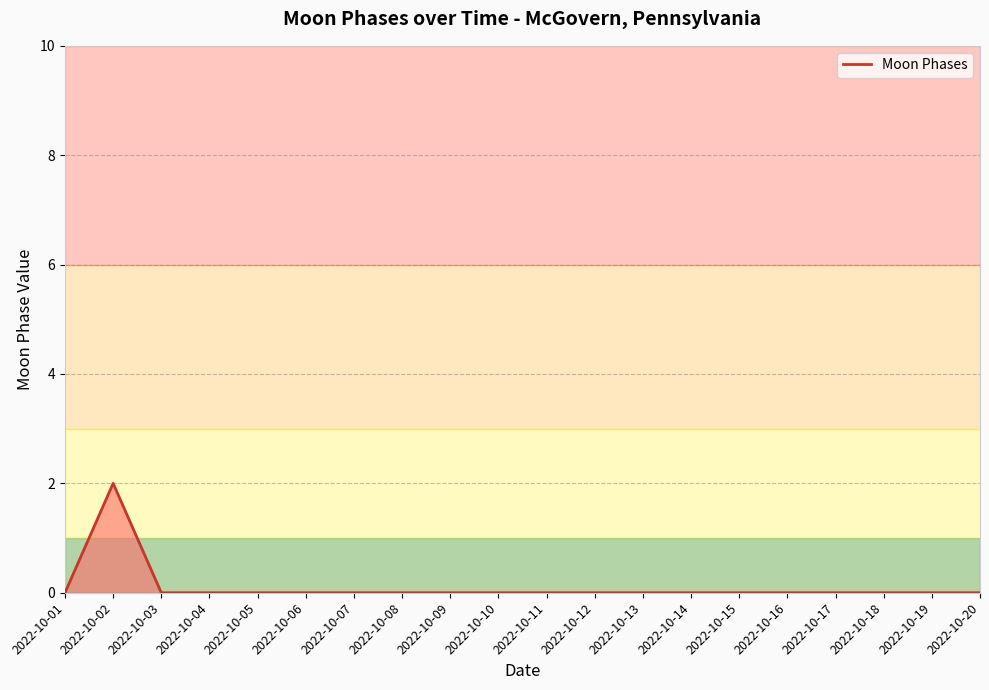

The value at 2022-10-04 is 1. True or false?

False